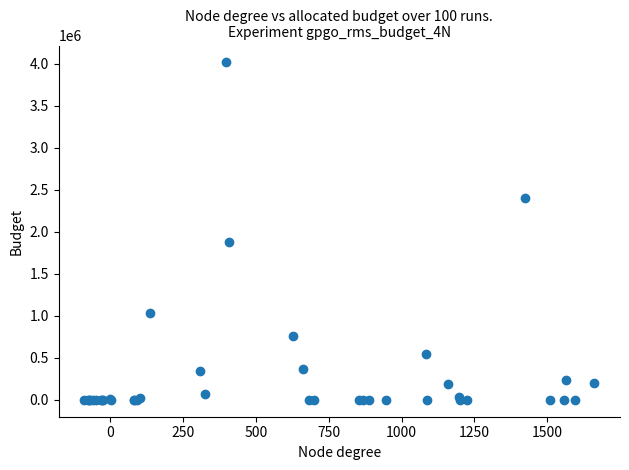

What Y value in the scatter plot is closest to 2007289?

1876242